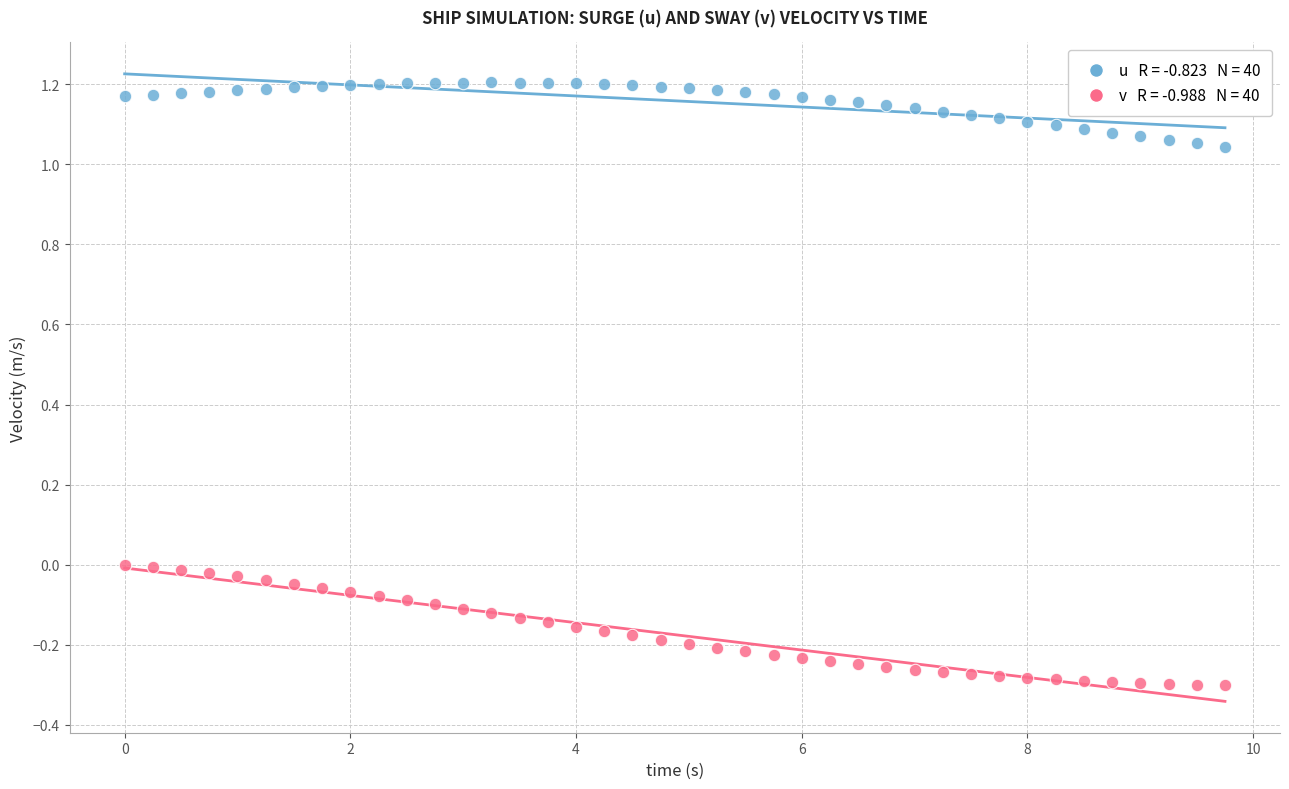

Across all data points, what is the range of X values (max minus min)?

9.8